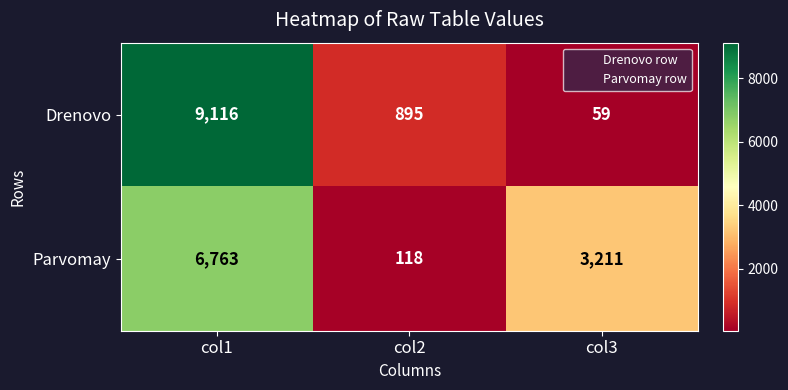

Rank the series by their maximum value, from lowest to highest.

Parvomay, Drenovo